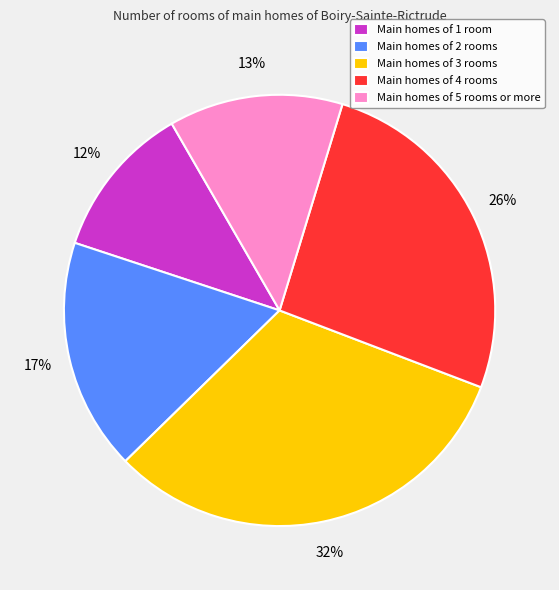

Which has a higher value, Main homes of 5 rooms or more or Main homes of 3 rooms?

Main homes of 3 rooms